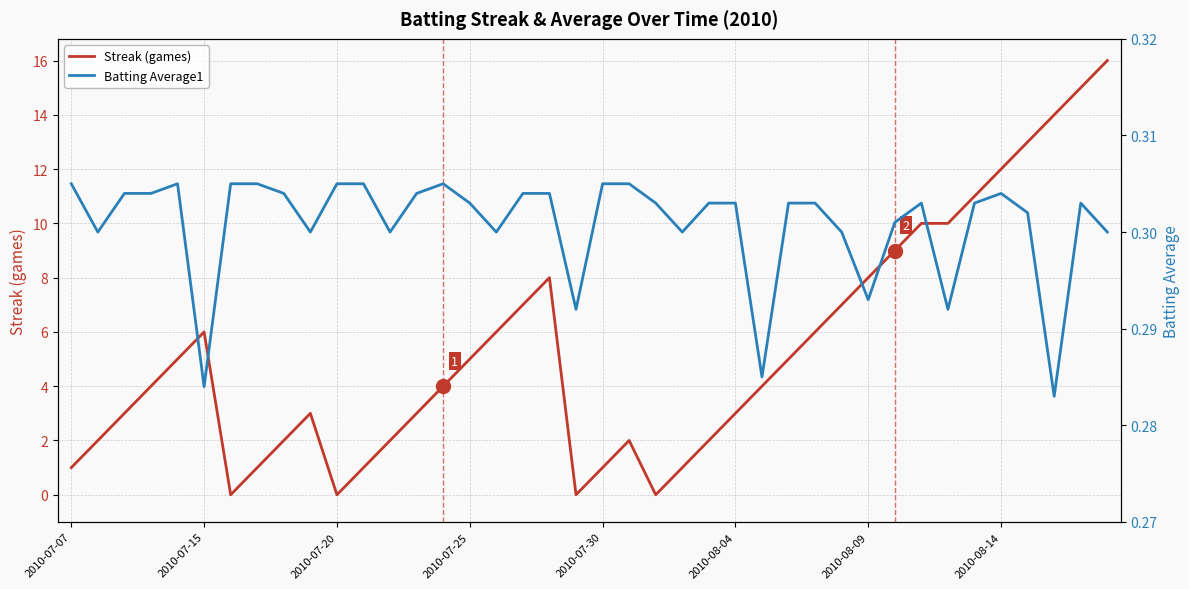

Is it true that Streak (games) equals 2 at 2010-08-14?

False